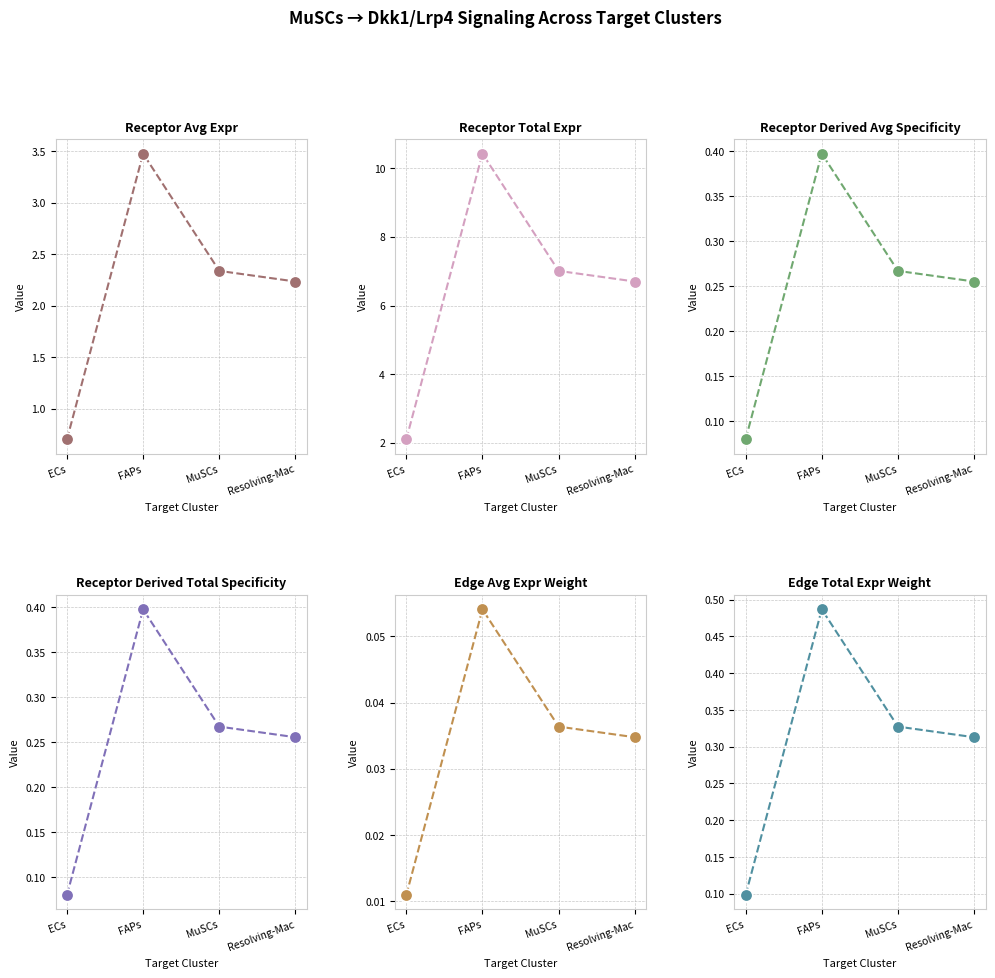

At which category is the sum across all series the highest?

FAPs